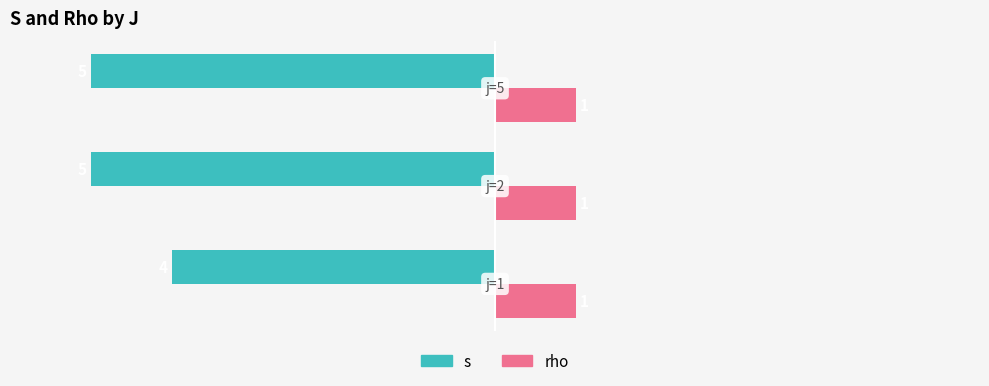

List the series in order of their overall mean, highest first.

rho, s